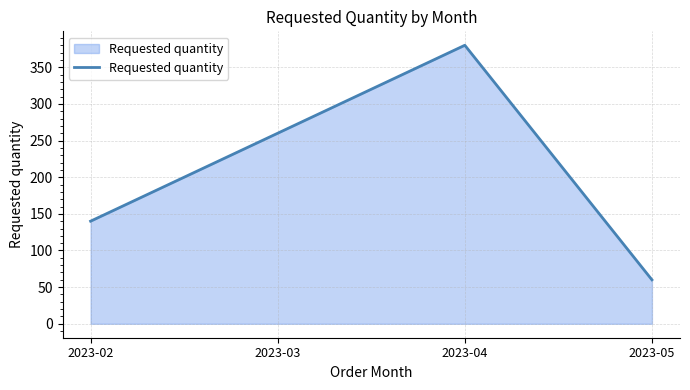

Reading left to right, what are all the values shown in this chart?

2023-02=140	2023-03=260	2023-04=380	2023-05=60